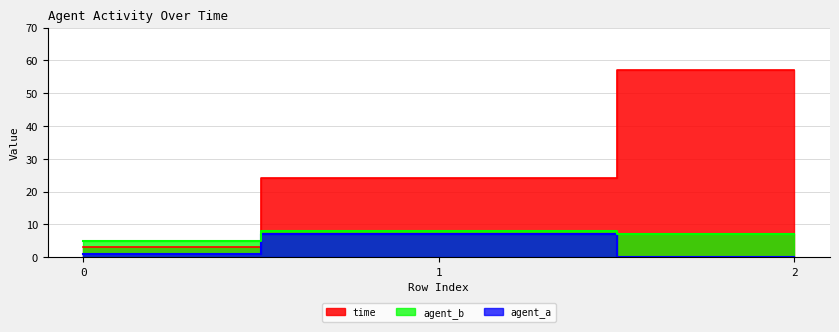

Rank the series at 0 from highest to lowest value.

agent_b_line, time_line, agent_a_line